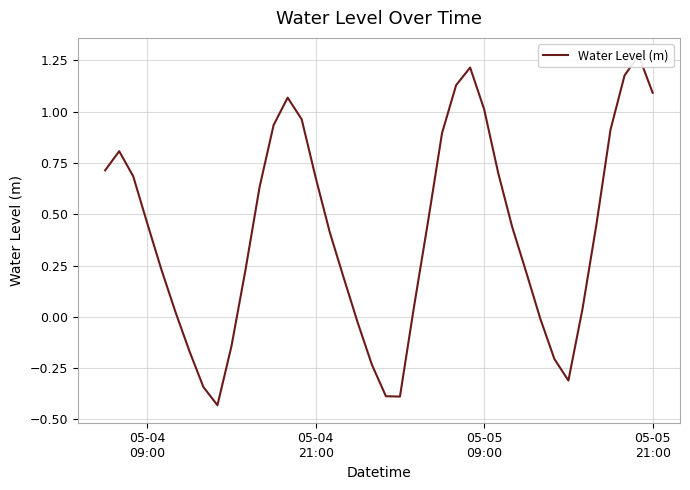

What is the sum of all values?

16.4